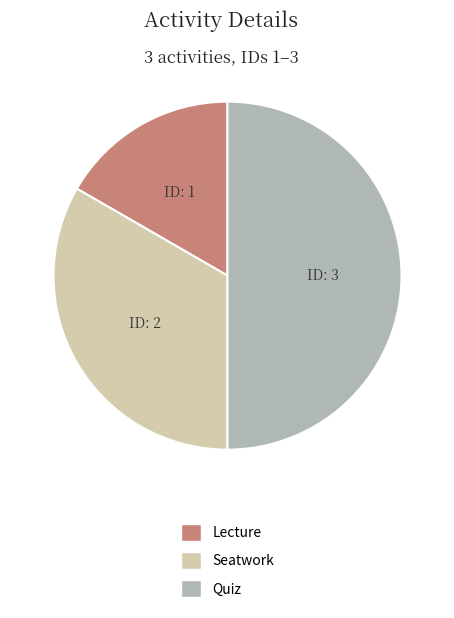

Rank the categories by value from highest to lowest.

Quiz, Seatwork, Lecture